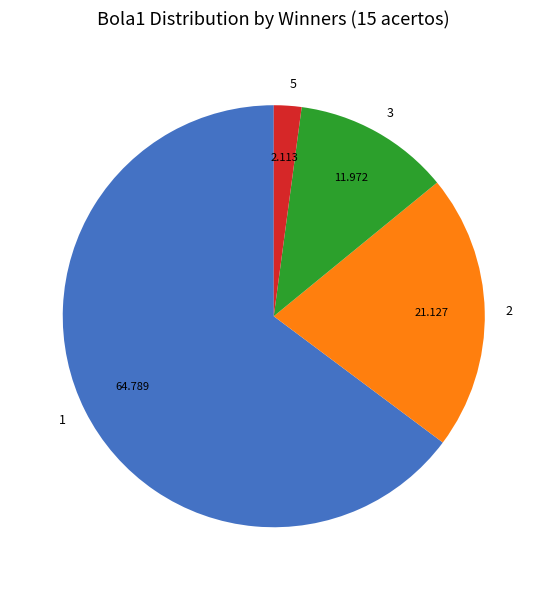

Is the sum of 2 and 5 greater than half?

No